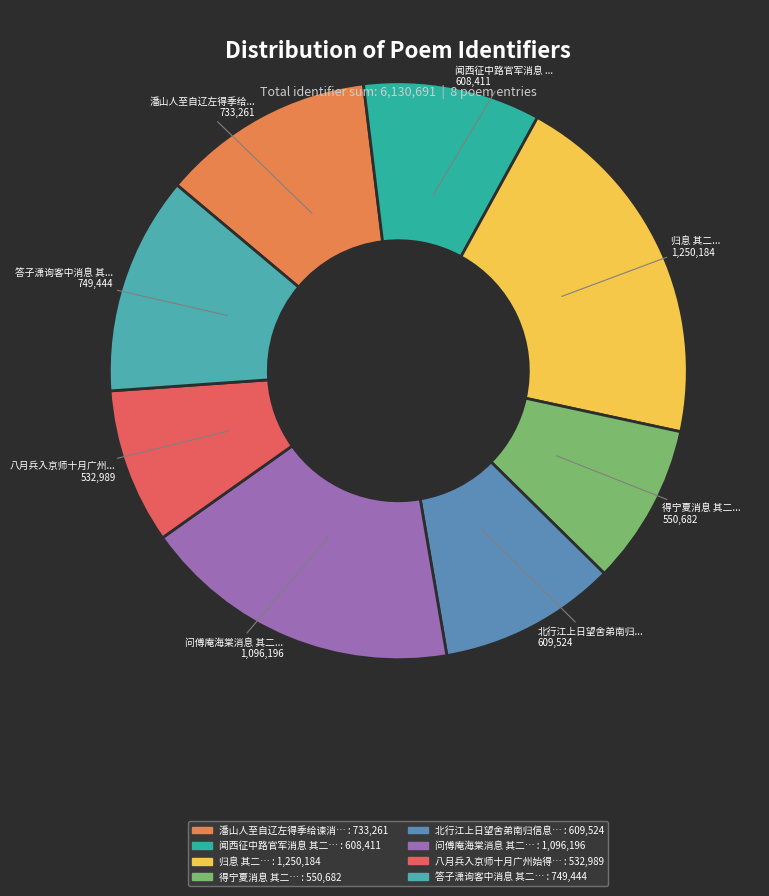

How many slices are in this pie chart?

8